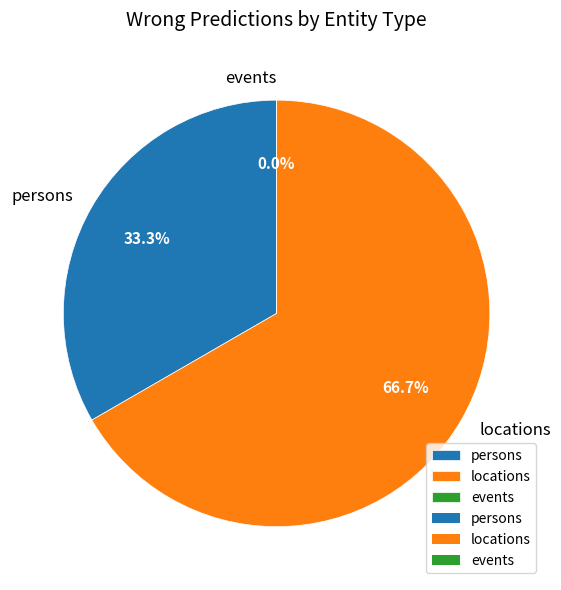

How many segments does this pie chart have?

3